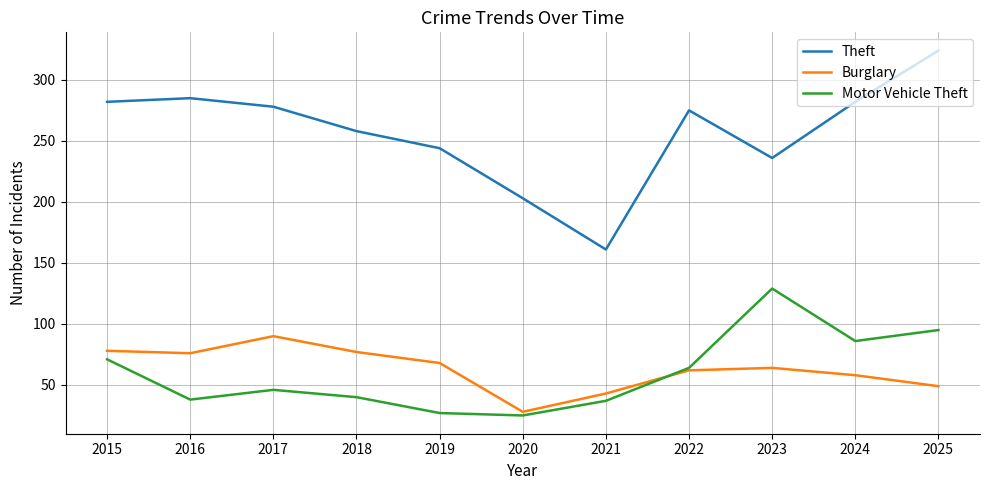

At which category is the sum across all series the highest?

2025